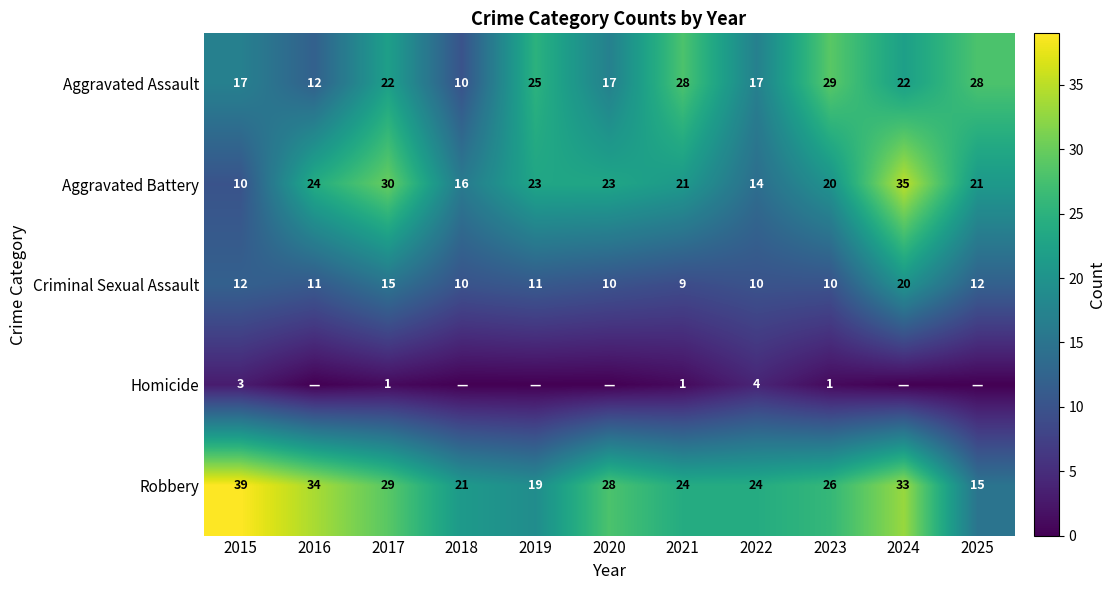

At 2021, list the series in order from largest to smallest.

Aggravated Assault, Robbery, Aggravated Battery, Criminal Sexual Assault, Homicide